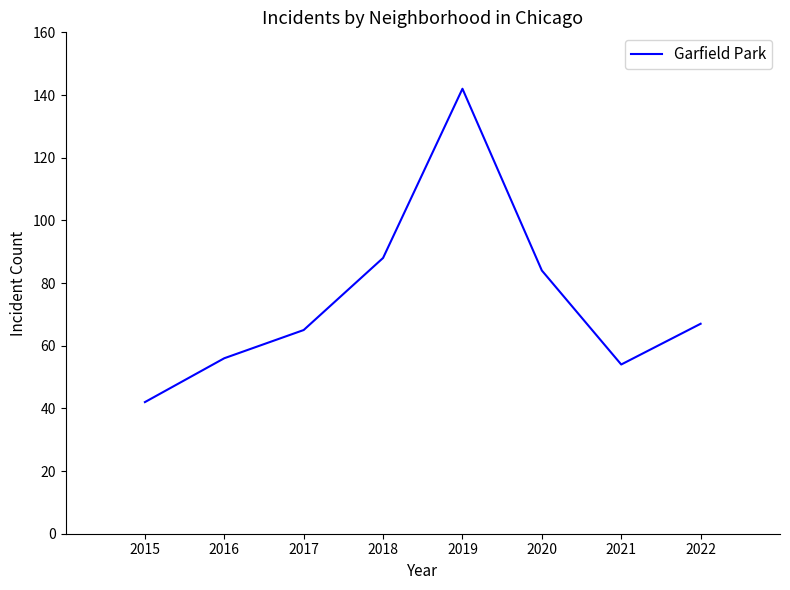

Reading right to left, extract all data points from this chart.

67	54	84	142	88	65	56	42